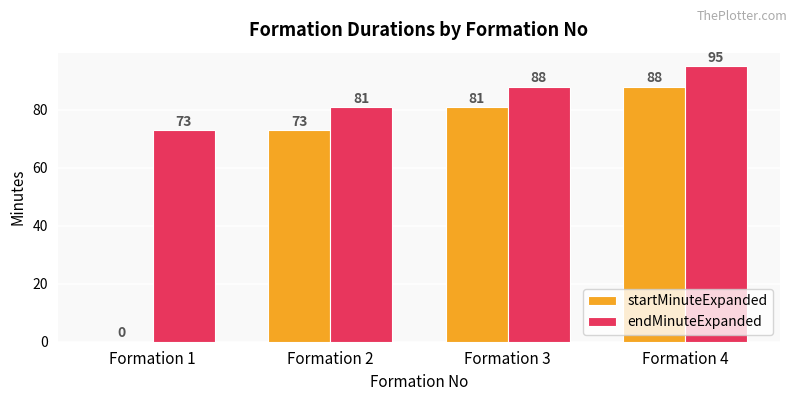

What is the sum of the startMinuteExpanded values at Formation 1 and Formation 4?

88